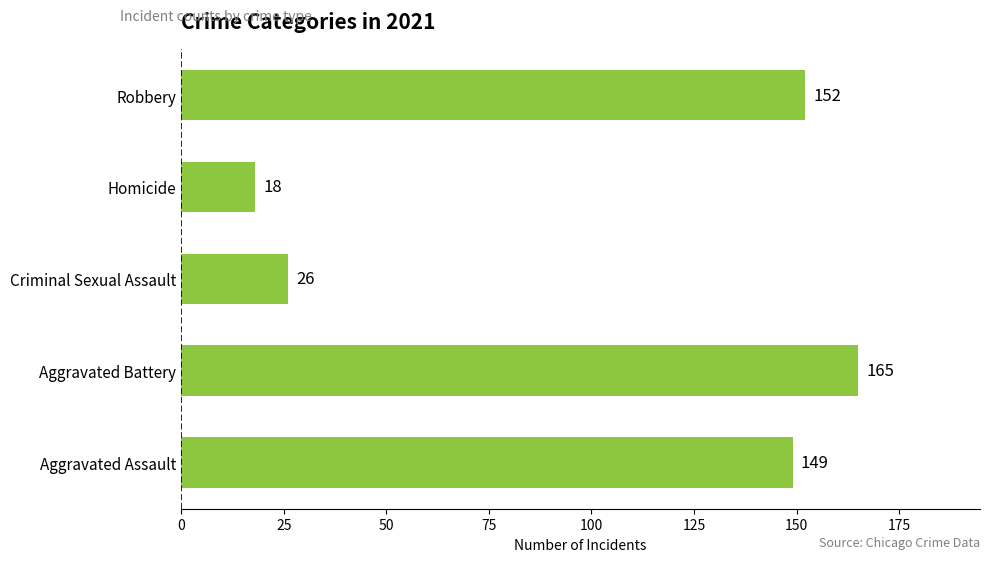

Reading bottom to top, what are all the values shown in this chart?

149	165	26	18	152